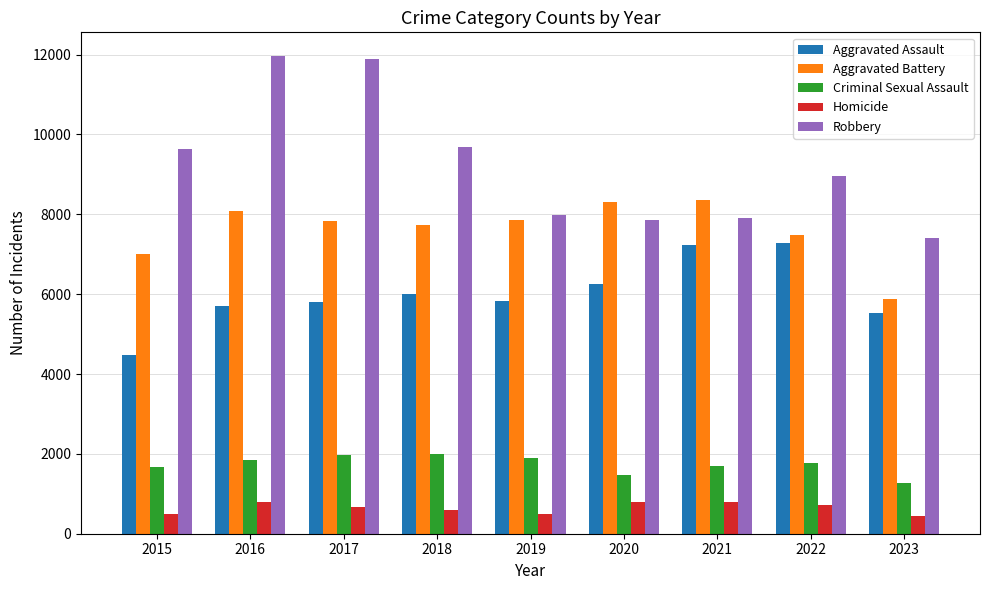

Which series has the largest total across all categories?

Robbery